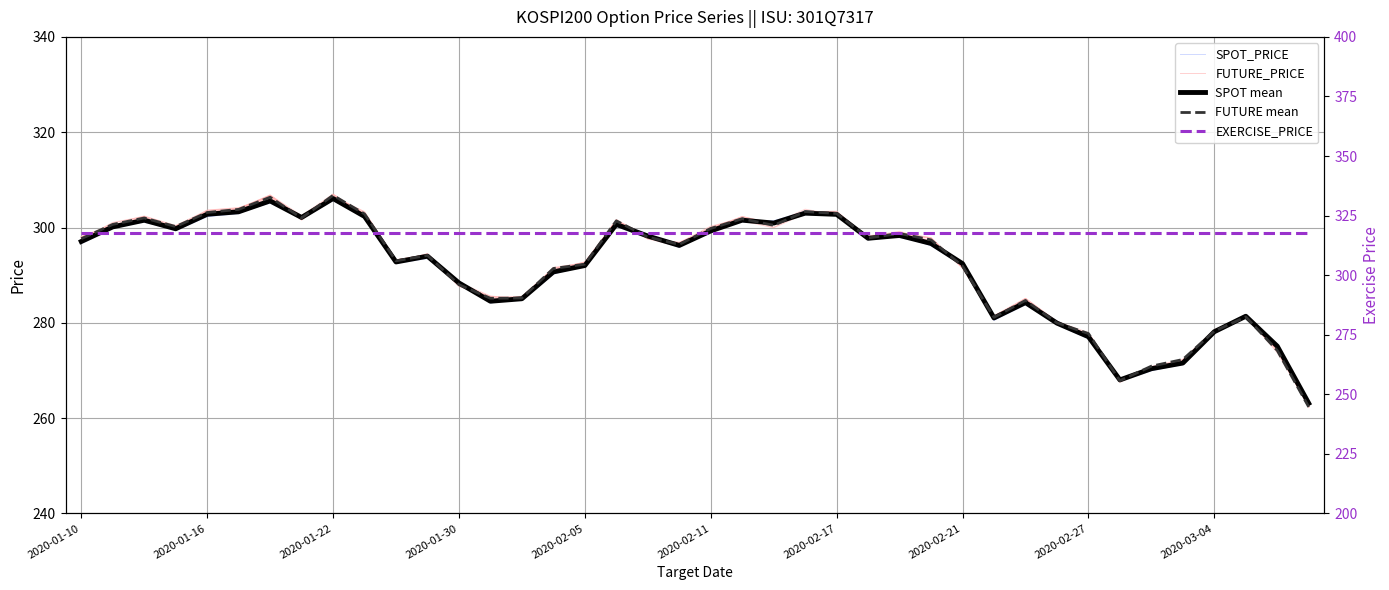

What is the lowest value of the FUTURE mean series?

262.4